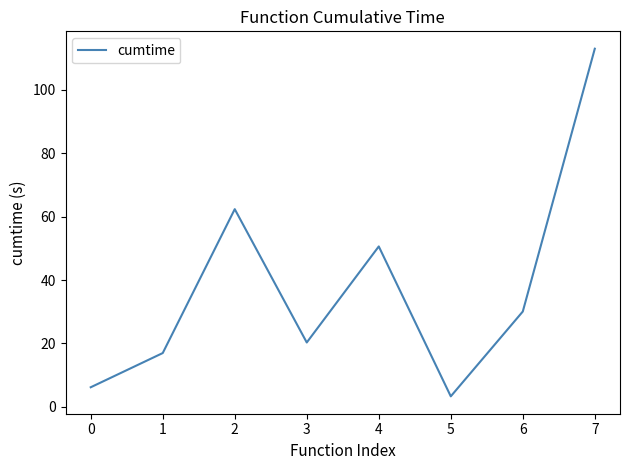

Where is the first local minimum?

3